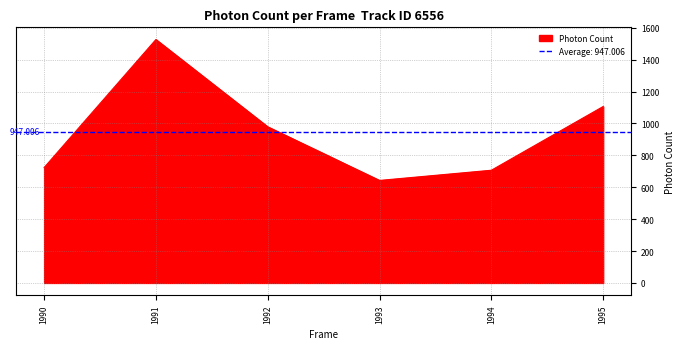

How many values exceed 978?

3